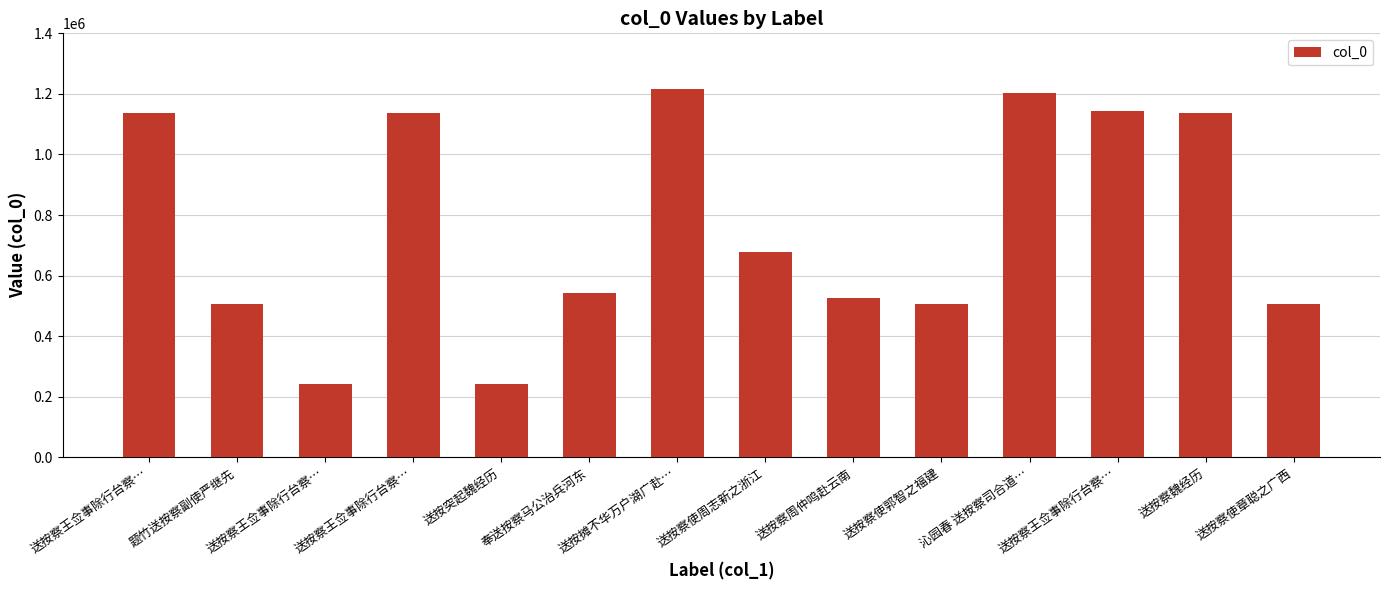

Count the number of categories in the chart.

14